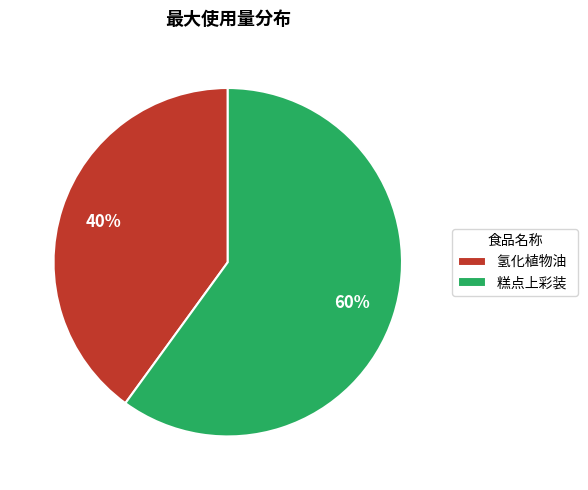

The 氢化植物油 slice represents 40% of the pie. True or false?

True